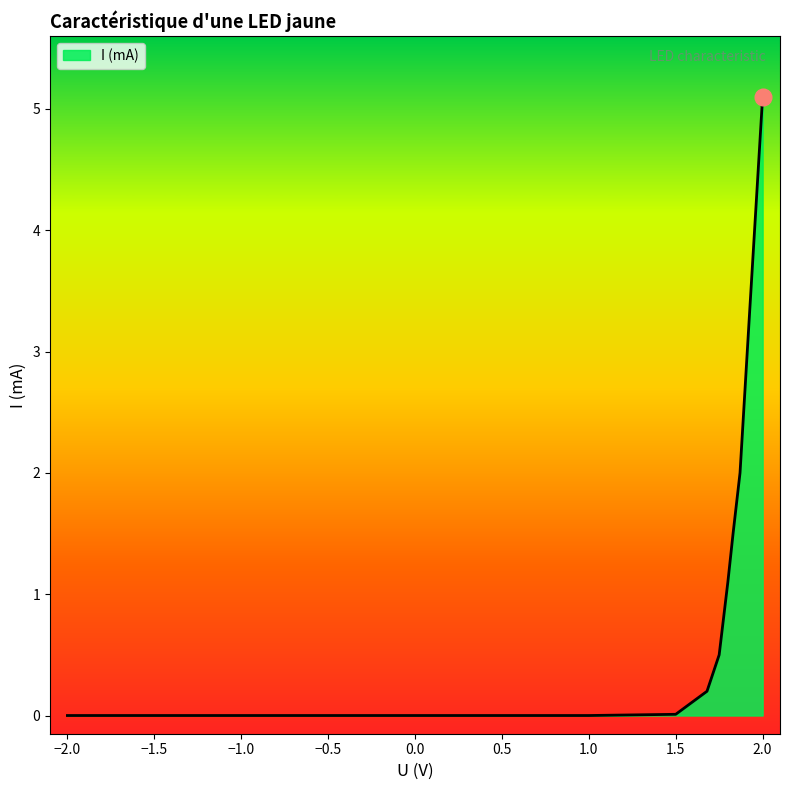

What is the maximum value shown in the chart?

5.1